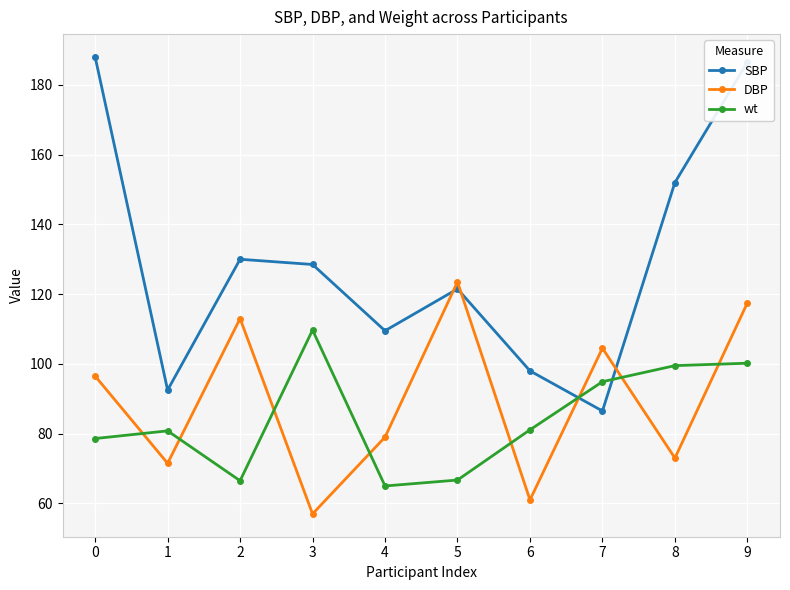

What is the sum of the wt values at 7 and 0?

173.5